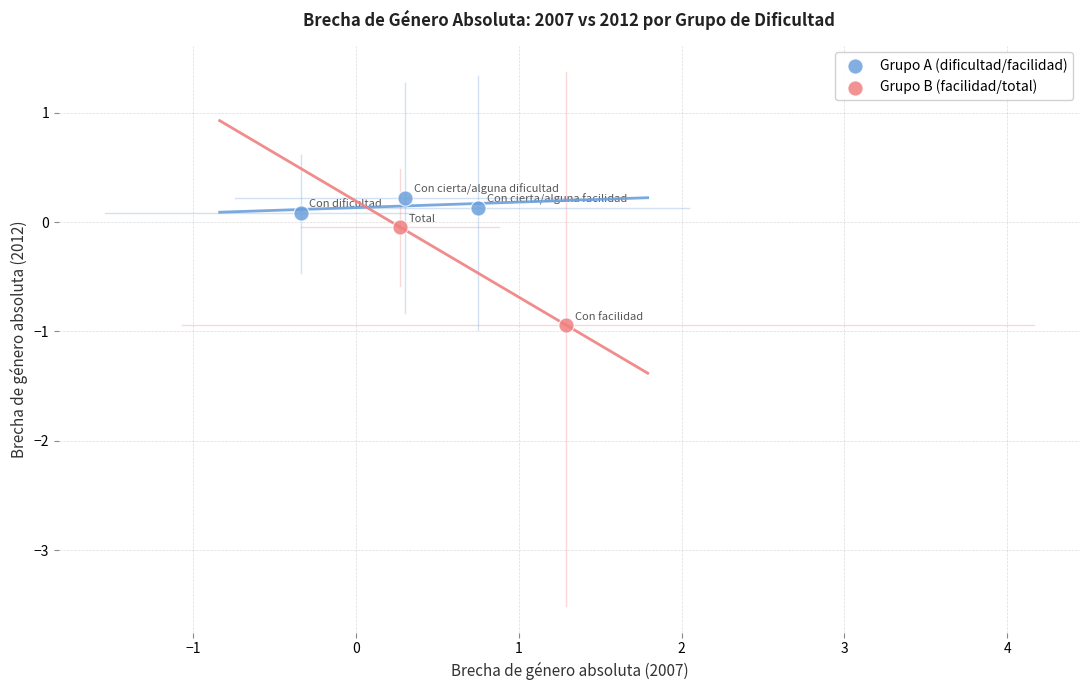

What are all the series names shown in the legend?

Grupo A (dificultad/facilidad), Grupo B (facilidad/total)